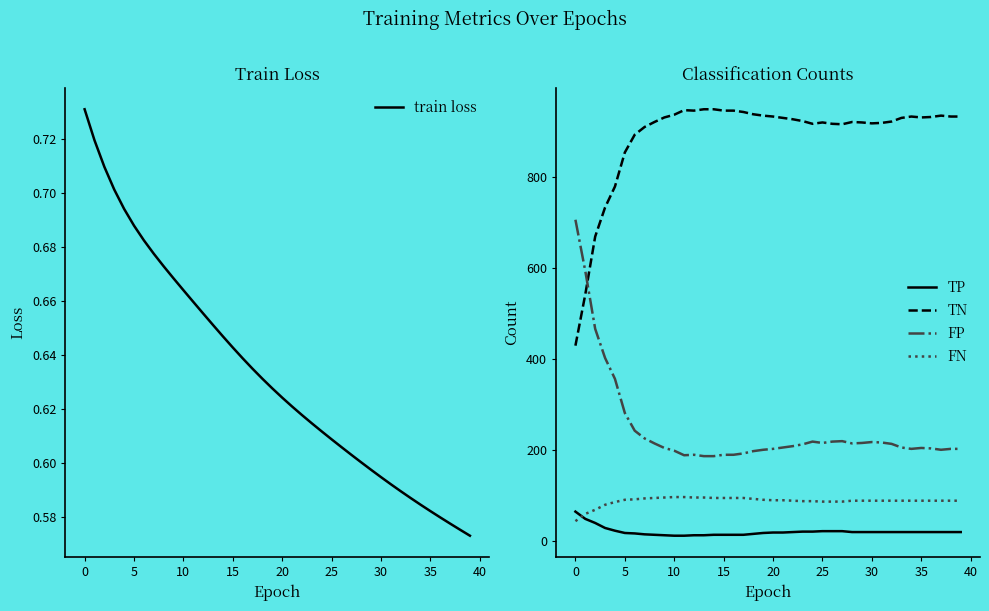

Is it true that TN equals 650 at 0?

False